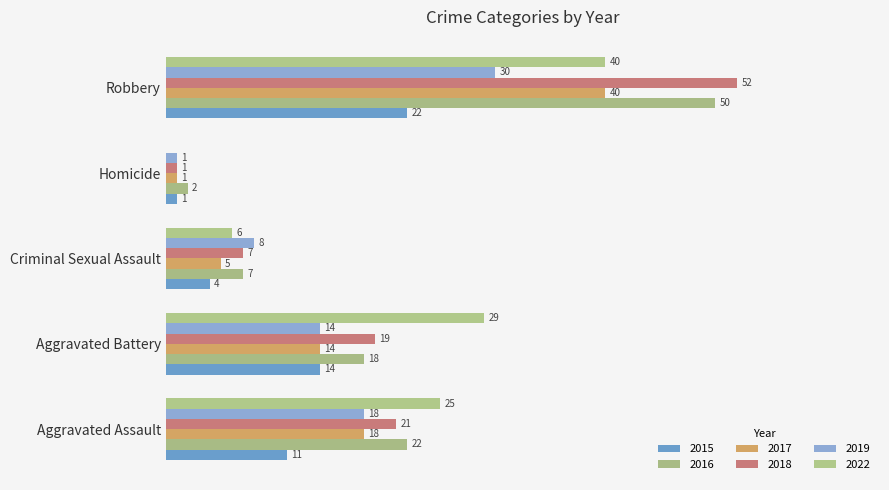

Which series has the largest total across all categories?

2018